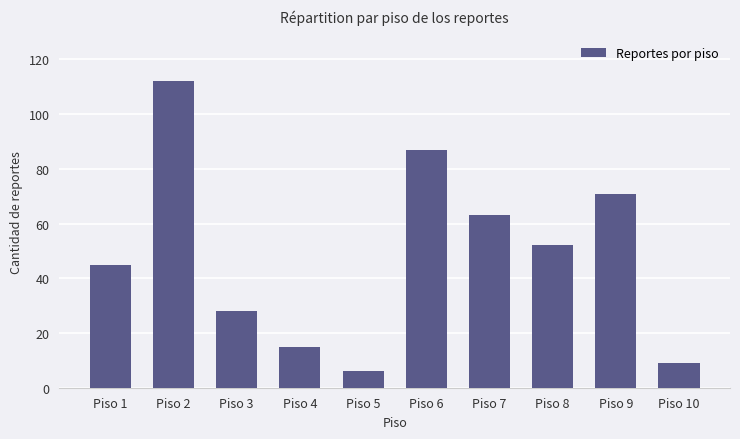

Reading left to right, transcribe all the data shown in this chart.

45	112	28	15	6	87	63	52	71	9